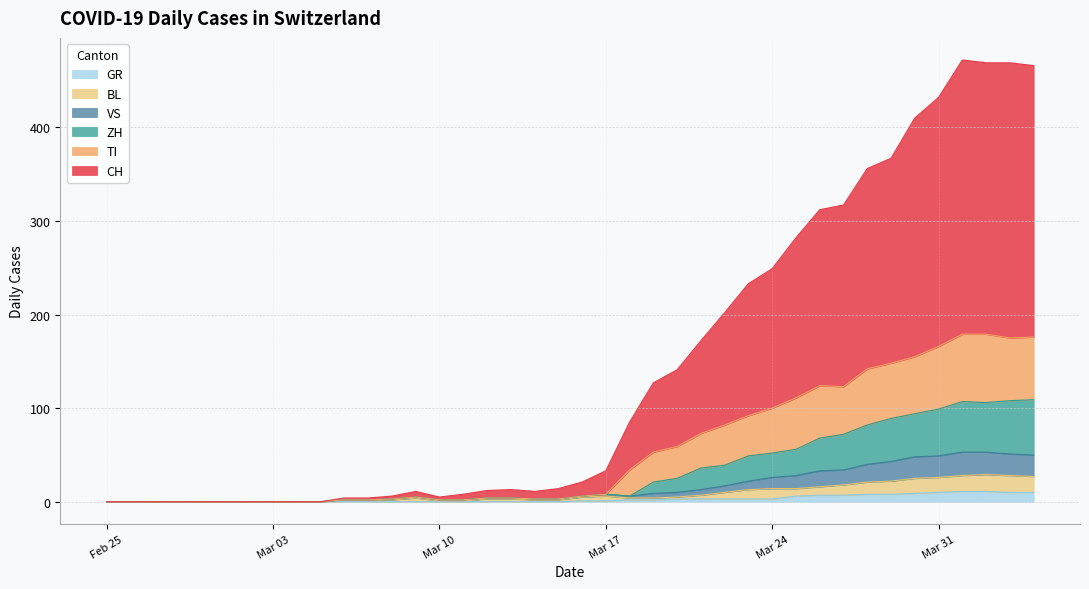

At which label does GR reach its minimum?

Feb 25